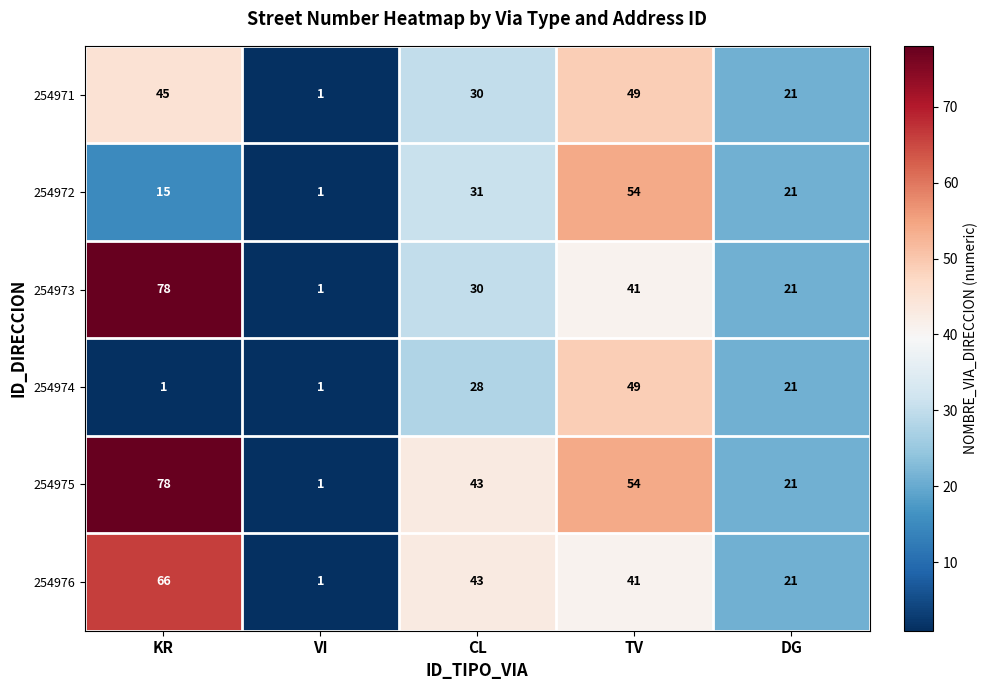

Where does the 254975 series first go above 43?

KR